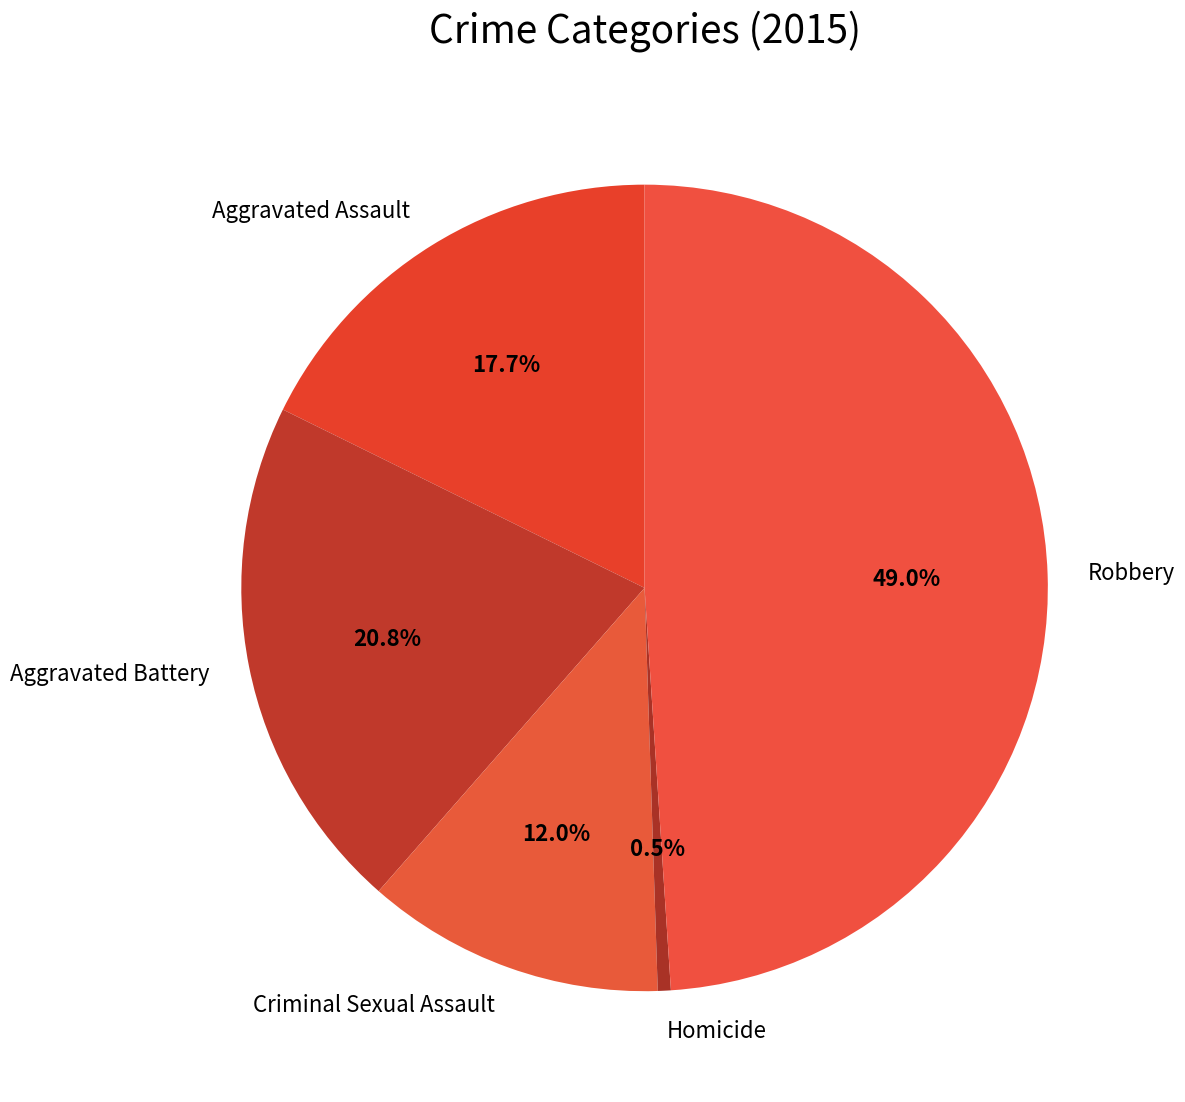

Is there a majority slice in this chart?

No